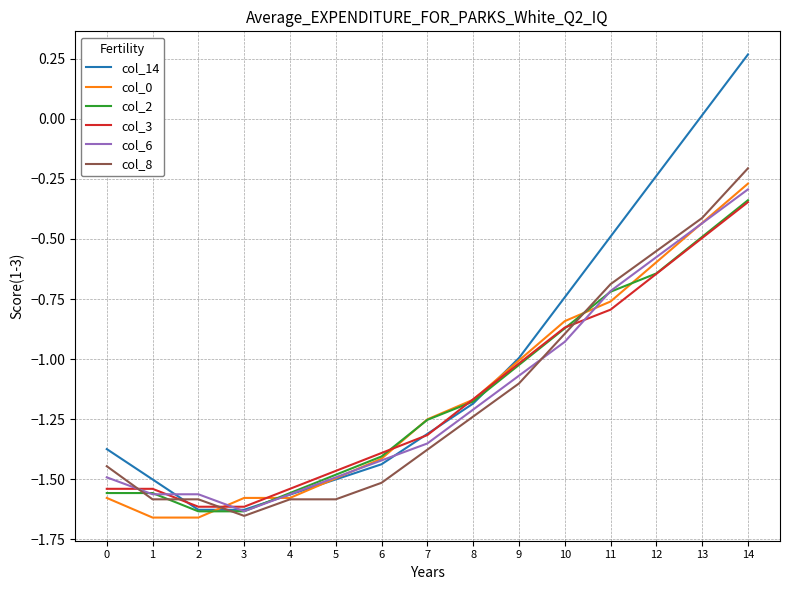

Which series has the largest range (max minus min)?

col_14